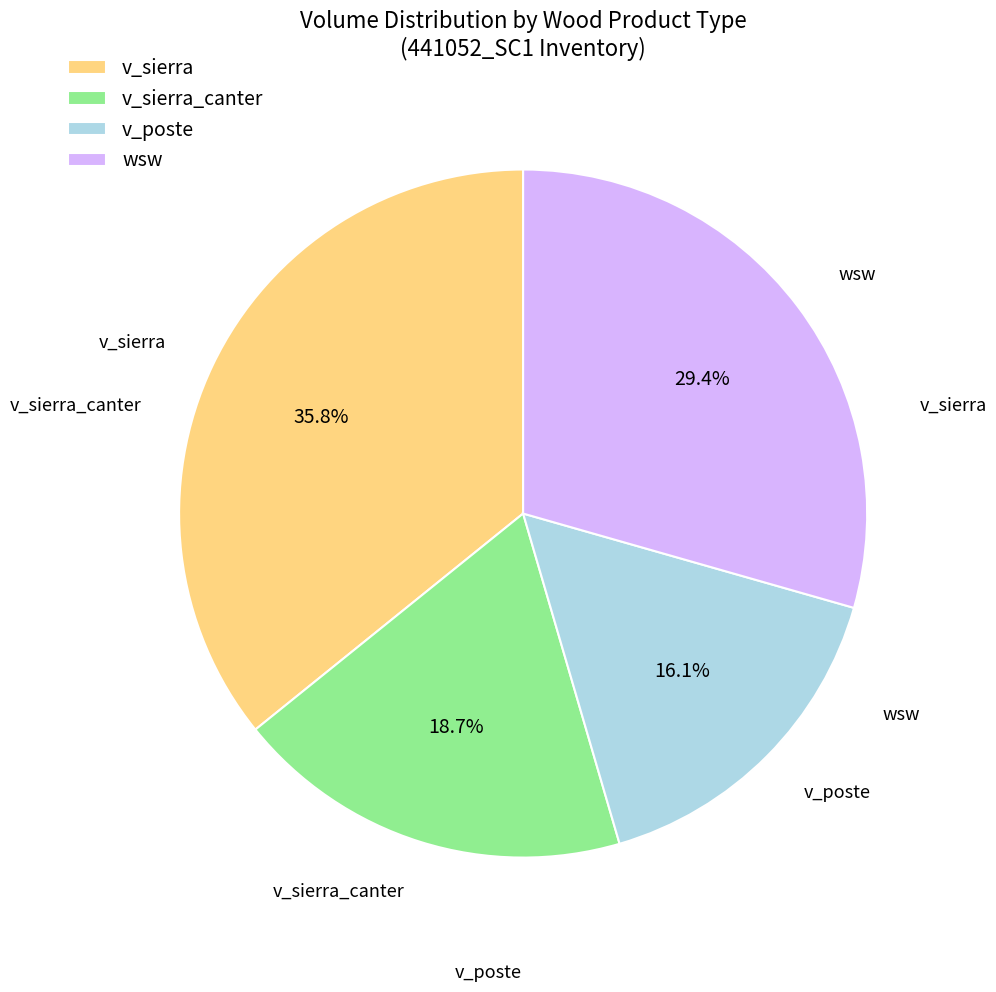

Combined, what portion of the pie is wsw and v_sierra_canter?

48.1%